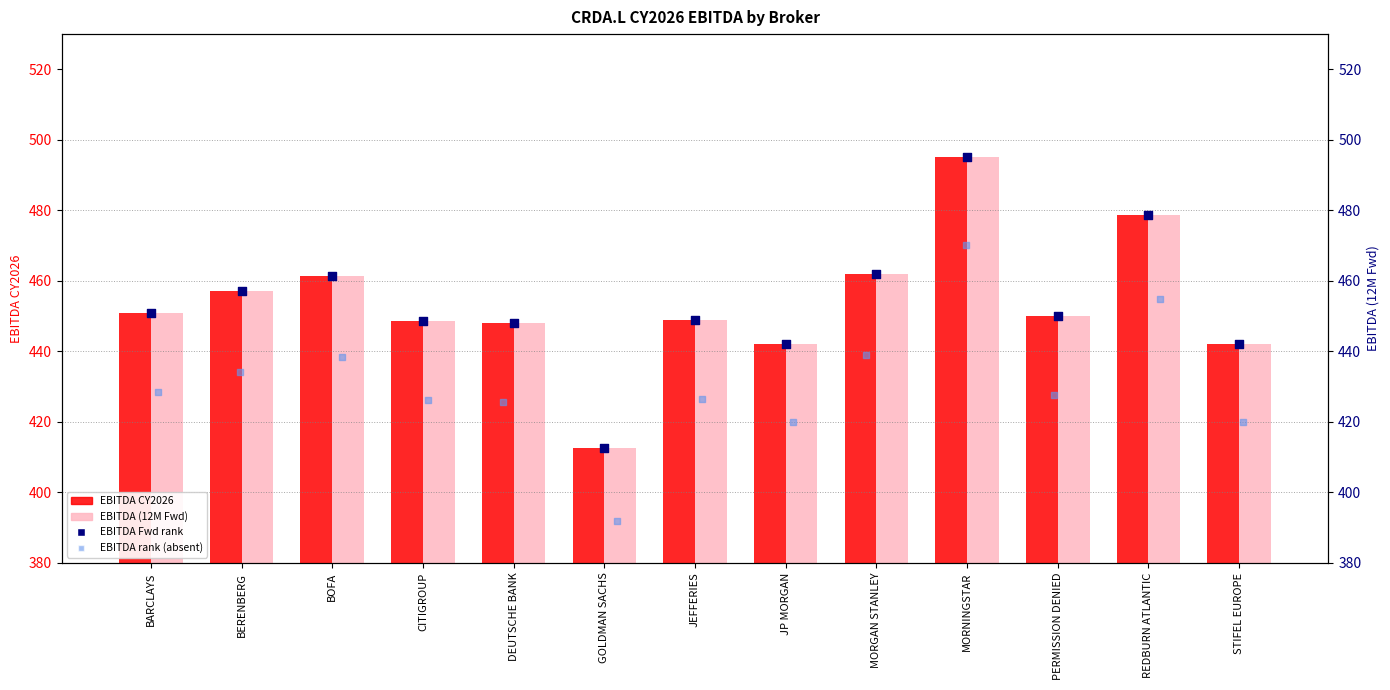

What are all the series names shown in the legend?

EBITDA CY2026, EBITDA (12M Fwd), EBITDA Fwd (rank), EBITDA rank (absent)